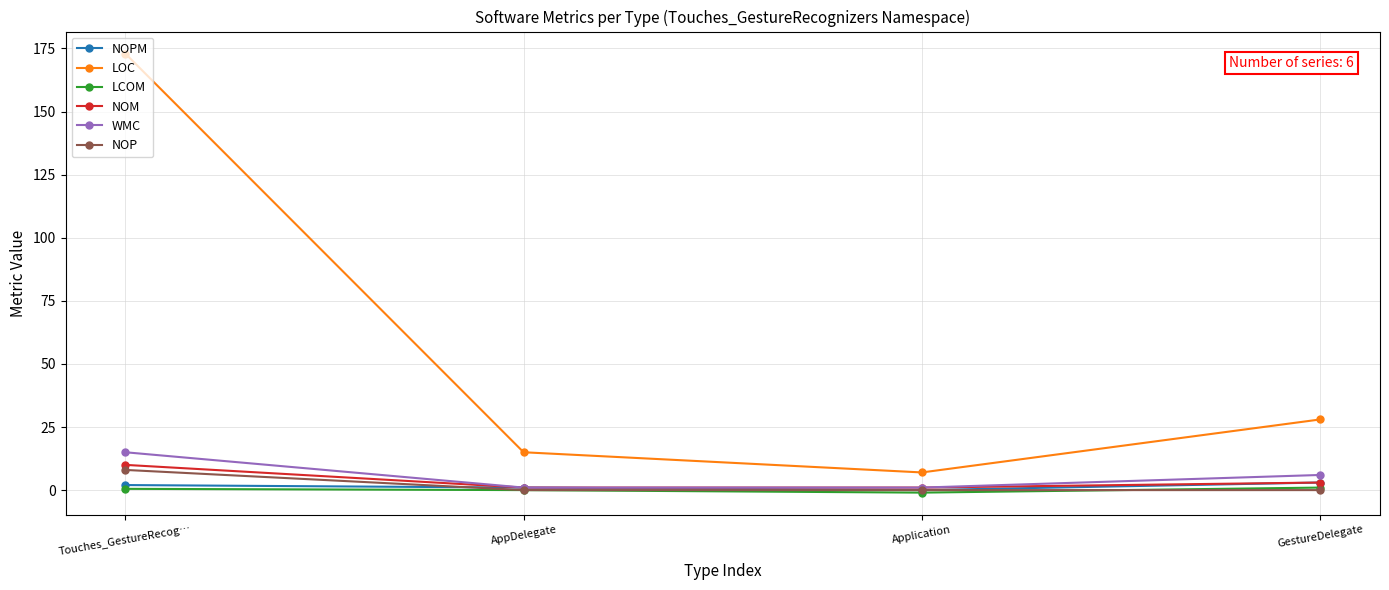

At which category does the chart reach its peak across all series?

Touches_GestureRecog…